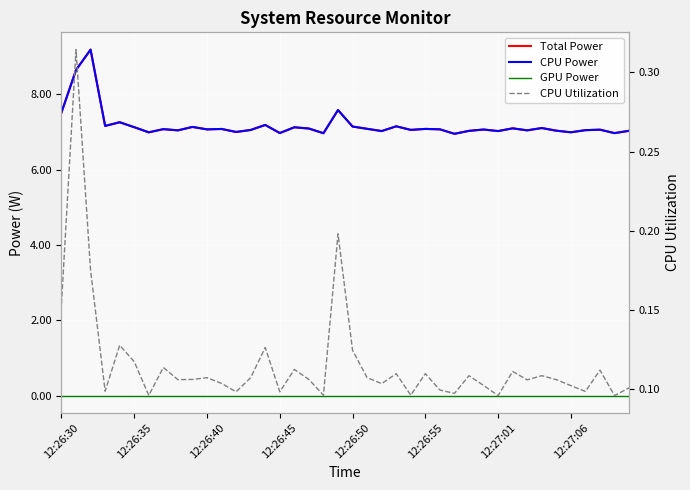

True or false: CPU Utilization and CPU Power intersect in this chart.

False